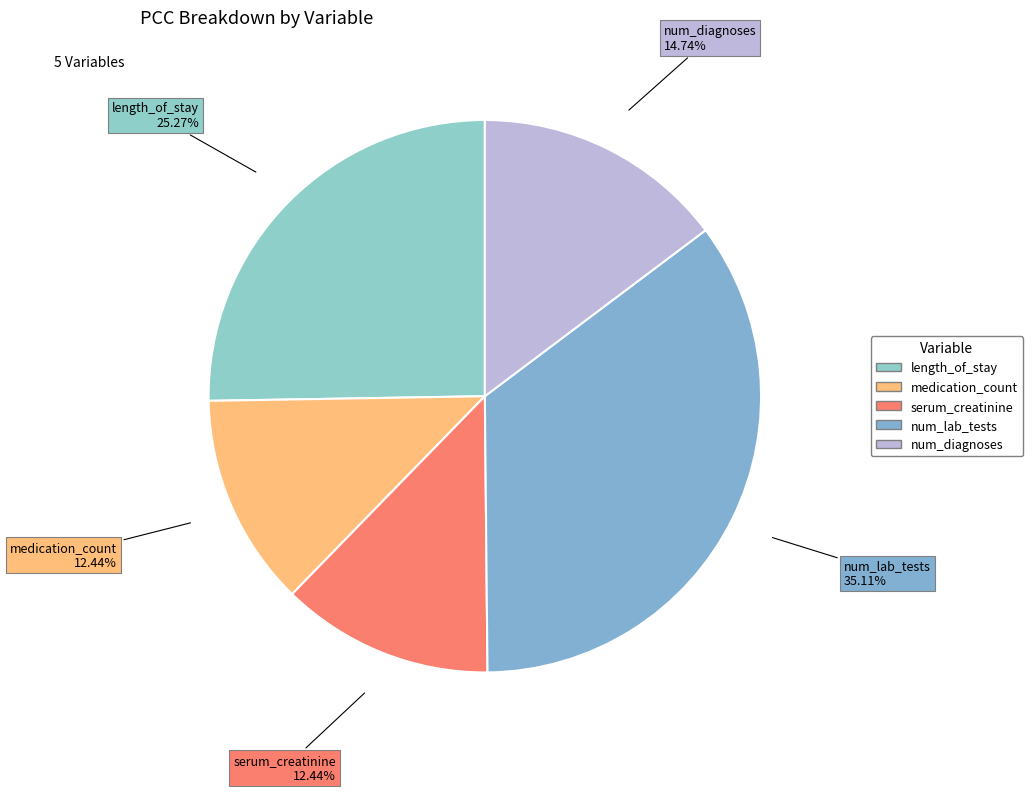

Is the sum of medication_count and num_lab_tests greater than half?

No